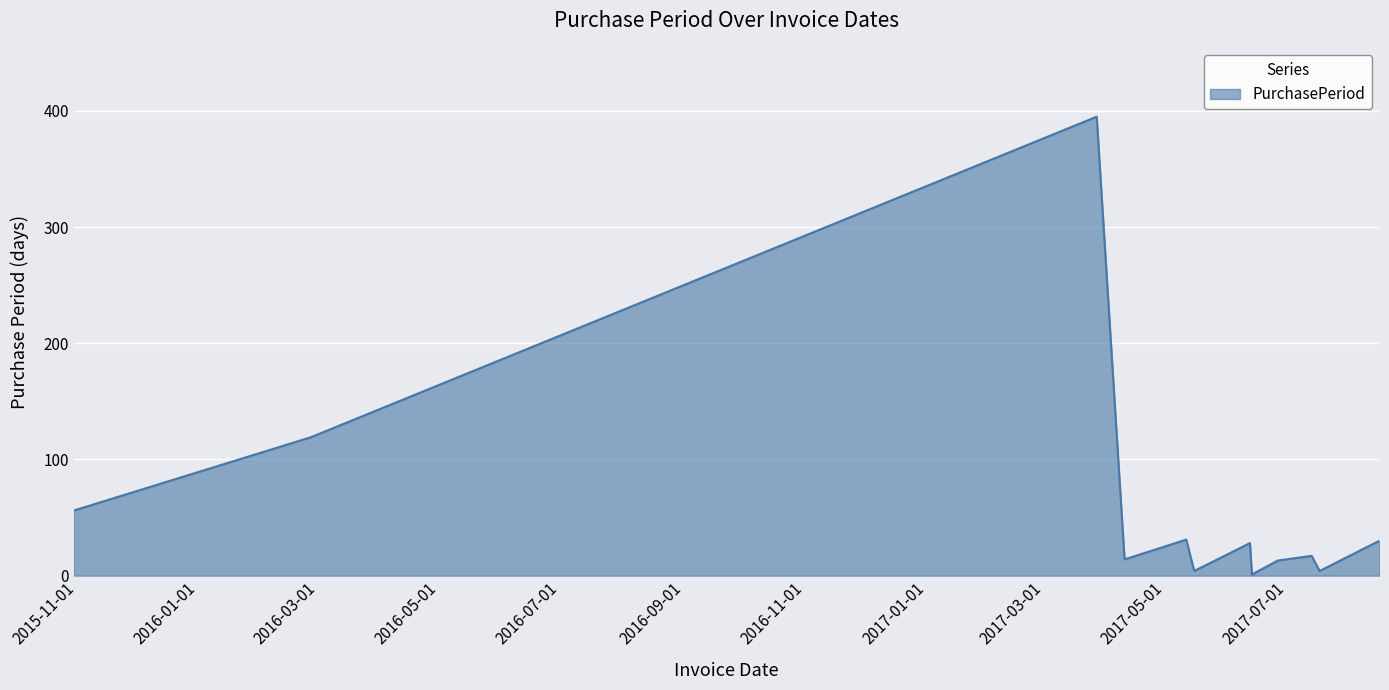

What is the difference between the maximum and minimum values?

394